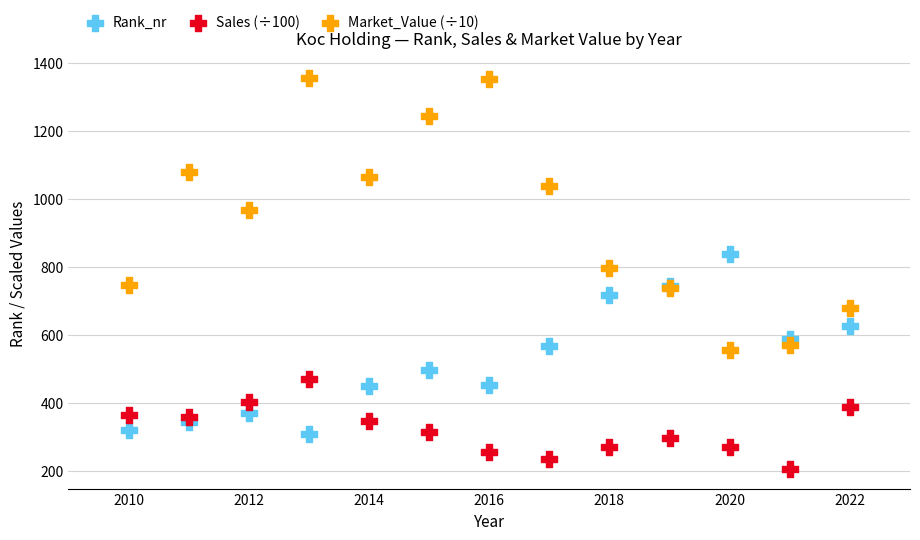

Across all series, what Y value is closest to 780?

796.5